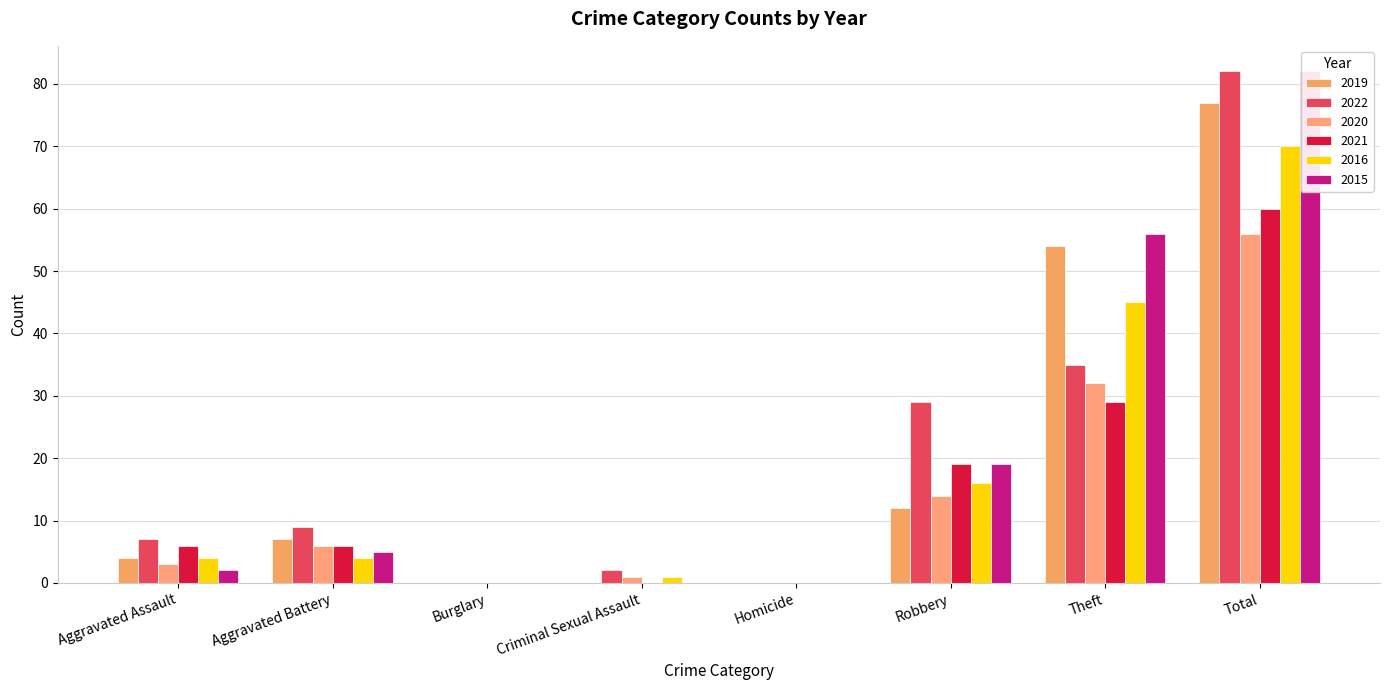

How many groups of bars are there?

8